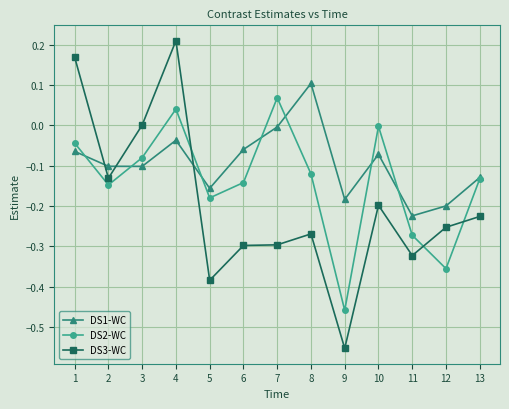

In DS2-WC, how many points are higher than both neighbors (excluding endpoints)?

3